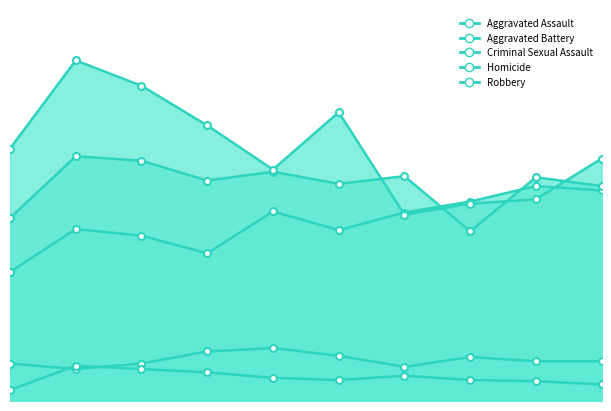

True or false: Criminal Sexual Assault and Robbery cross at least once.

False